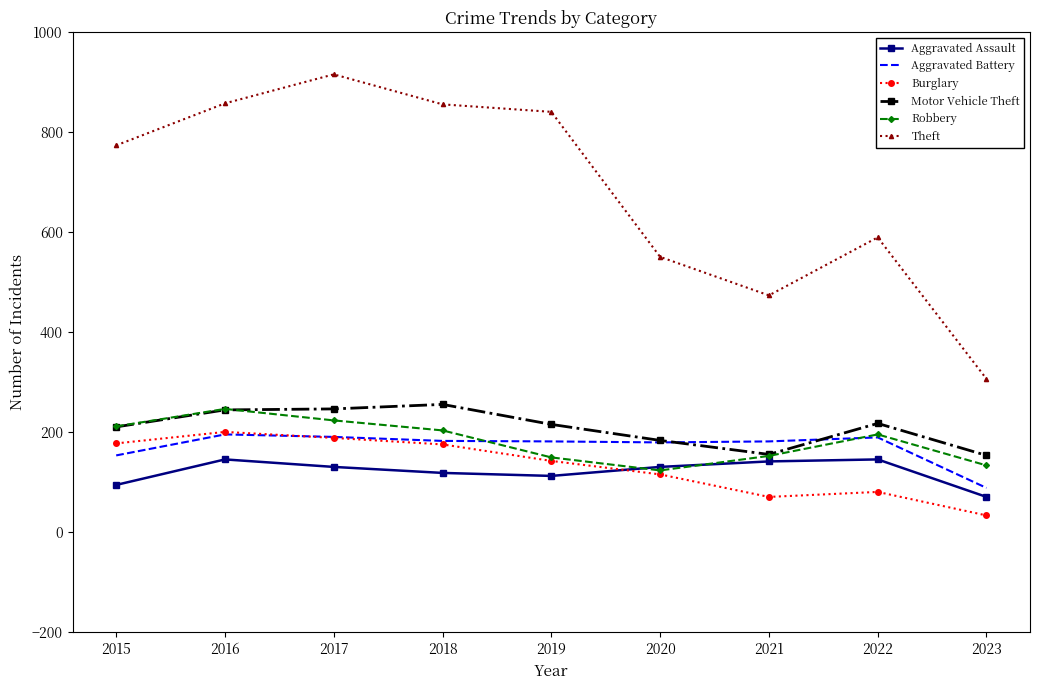

What is the difference between the Motor Vehicle Theft values at 2017 and 2021?

91